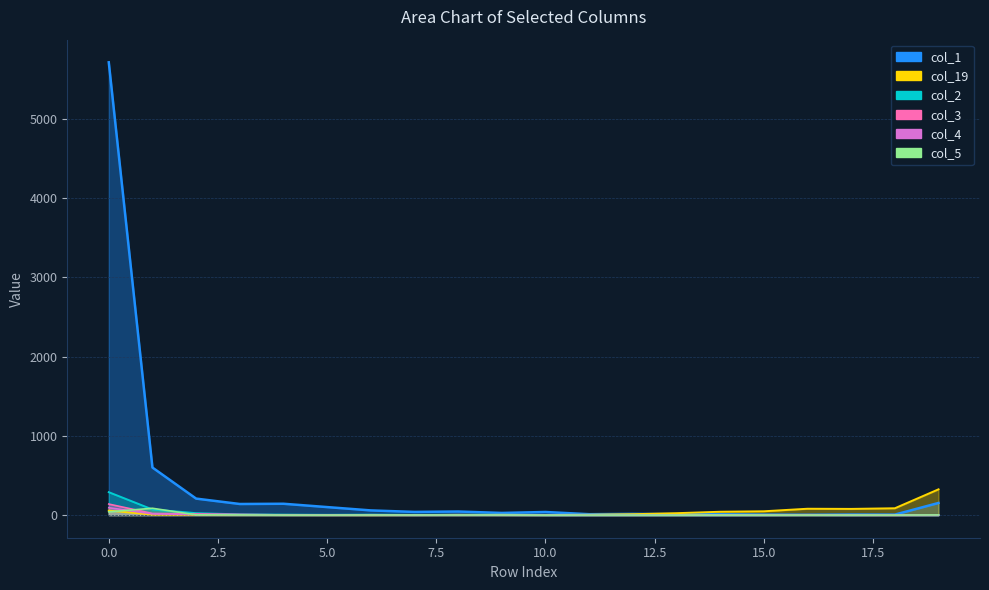

True or false: col_1 has a value of 101 at 5.

True